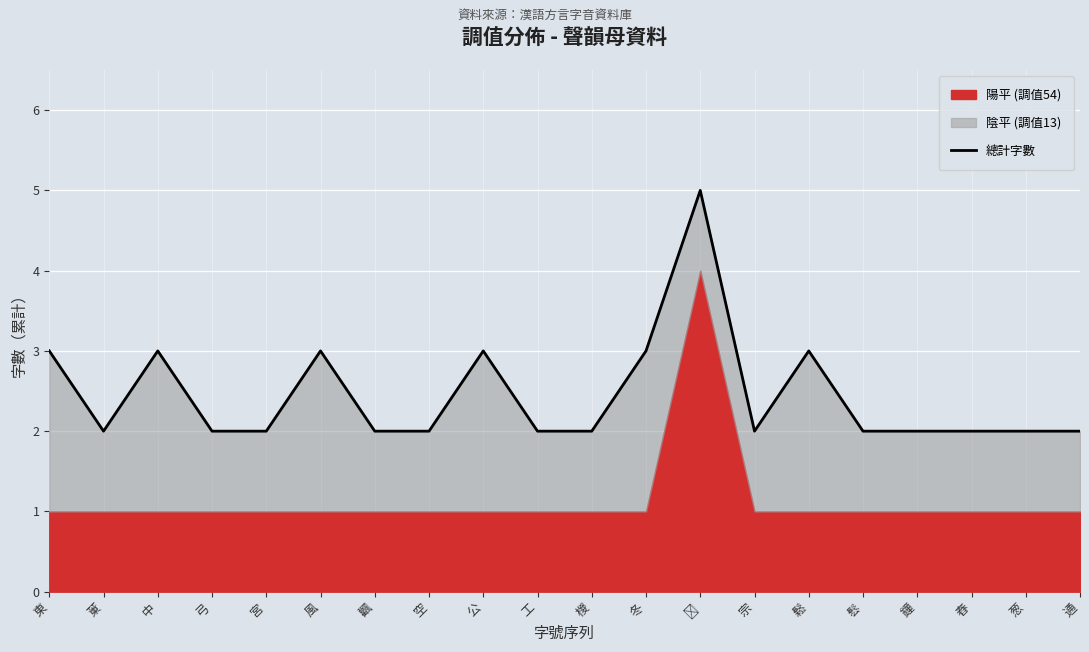

What is the ratio of the value at 宗 to the value at 弓?

1.0